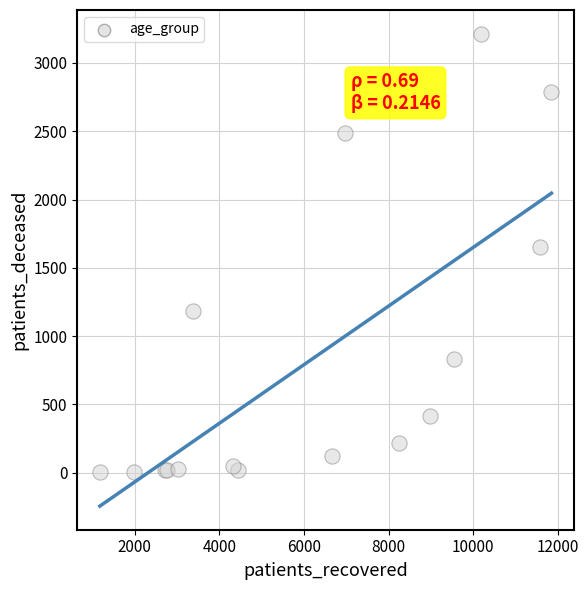

What Y value in the scatter plot is closest to 1609?

1651